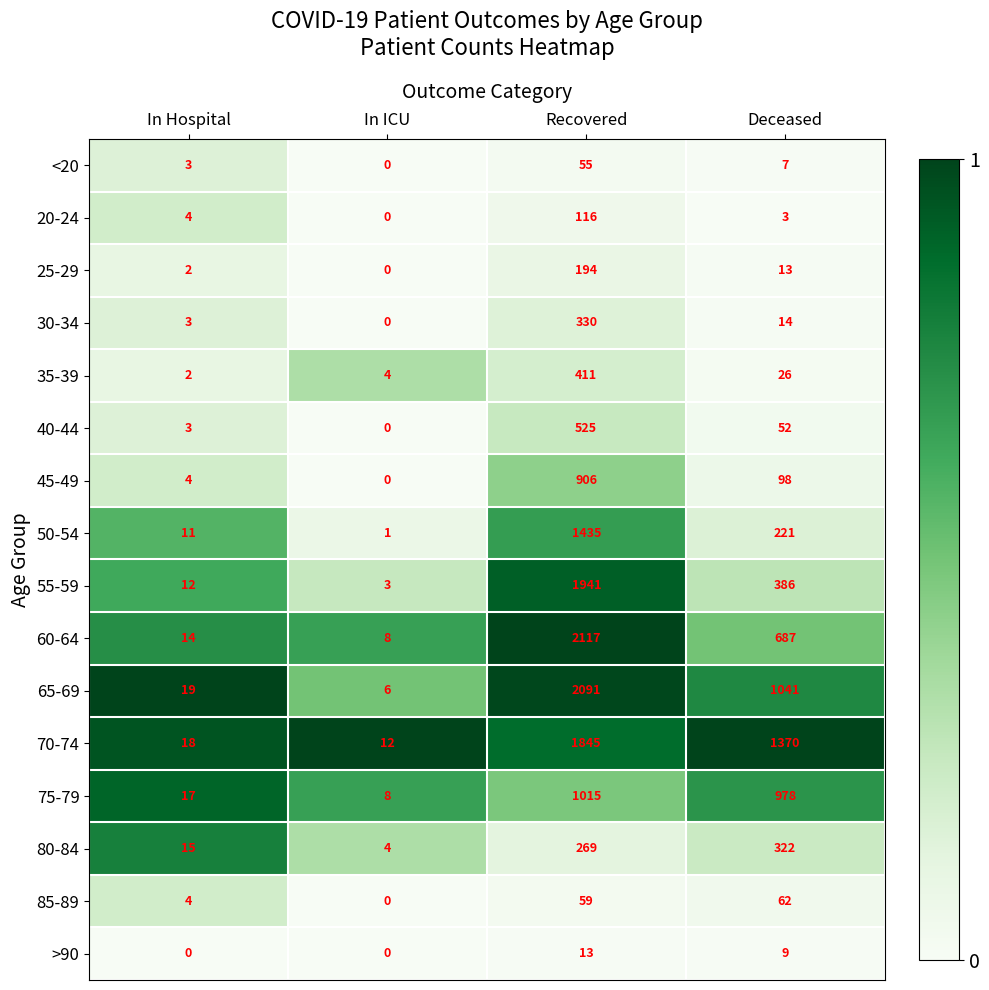

At which label does 45-49 reach its minimum?

In ICU